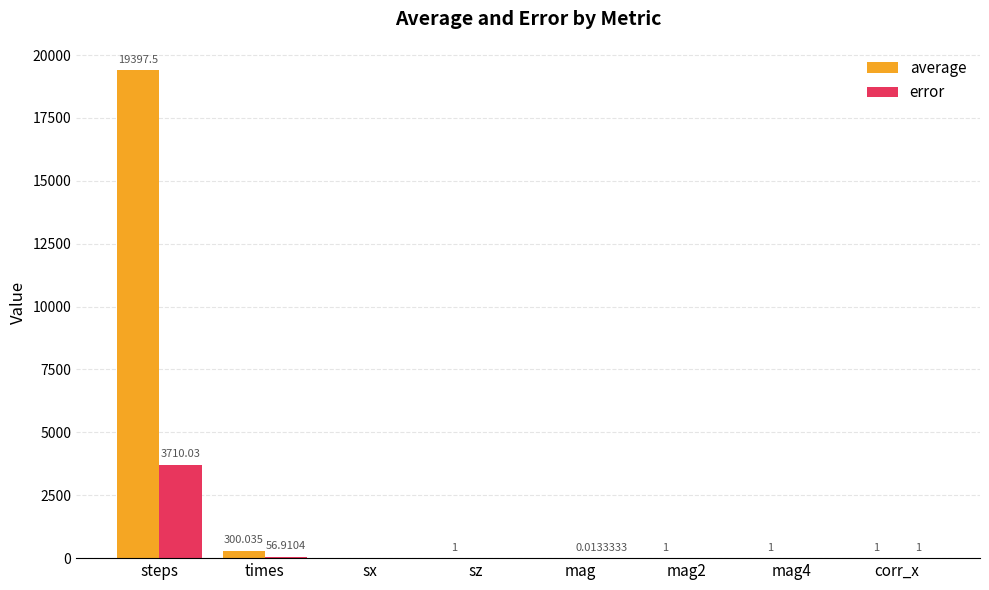

Which series has the largest total across all categories?

average